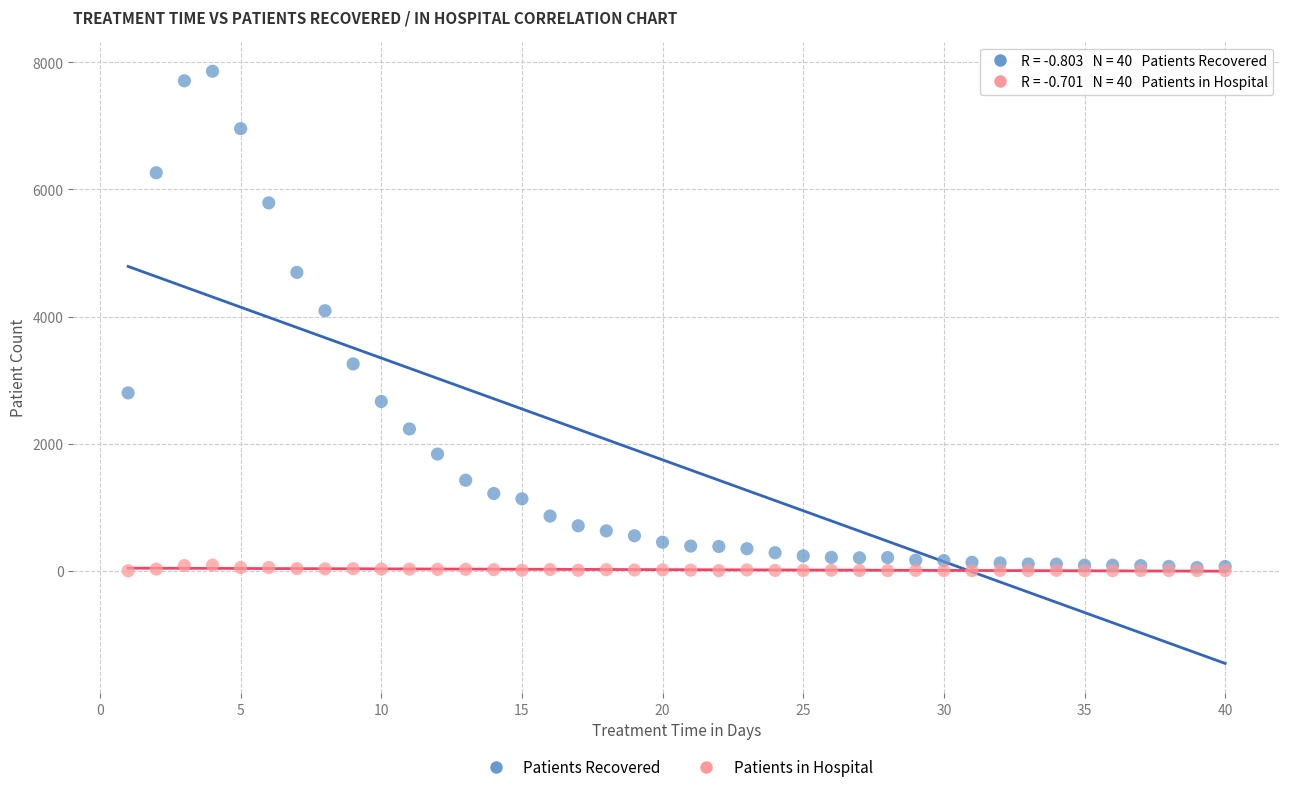

Across all series, what Y value is closest to 3930?

4092